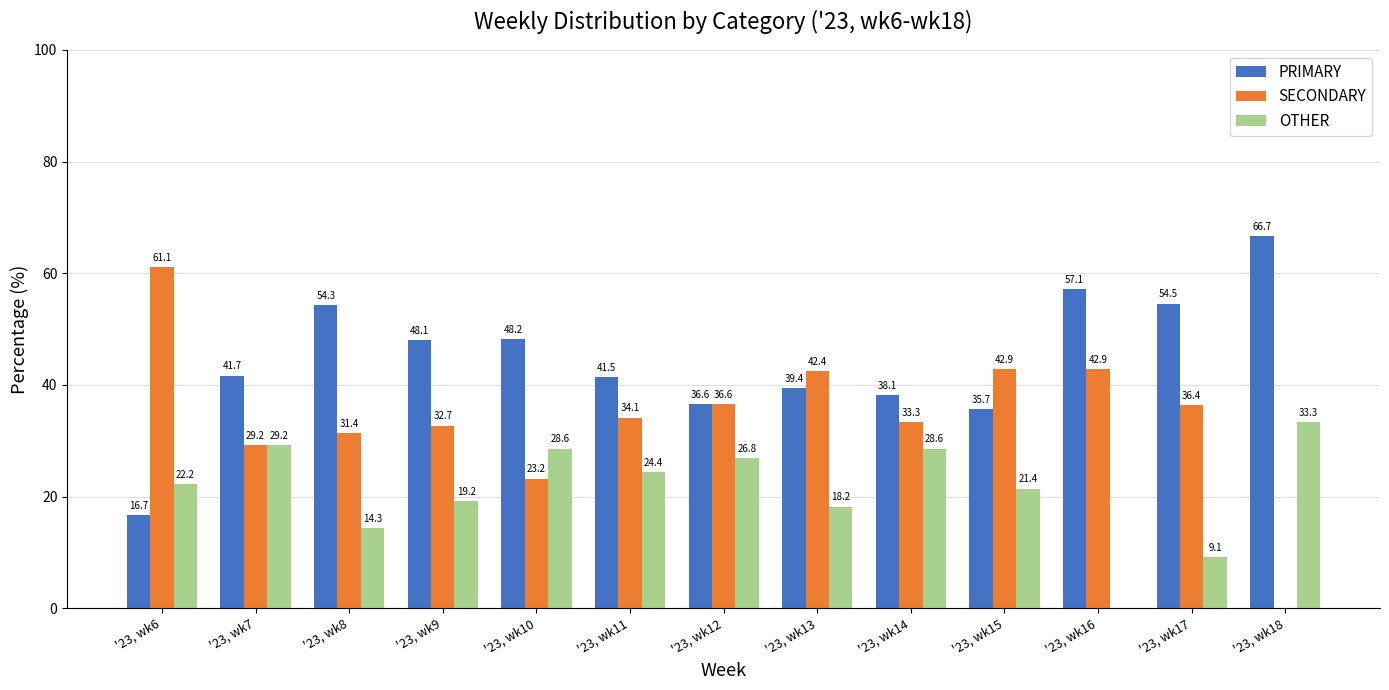

Reading left to right, transcribe all the data shown in this chart.

PRIMARY: 16.7	41.7	54.3	48.1	48.2	41.5	36.6	39.4	38.1	35.7	57.1	54.5	66.7
SECONDARY: 61.1	29.2	31.4	32.7	23.2	34.1	36.6	42.4	33.3	42.9	42.9	36.4	0.0
OTHER: 22.2	29.2	14.3	19.2	28.6	24.4	26.8	18.2	28.6	21.4	0.0	9.1	33.3